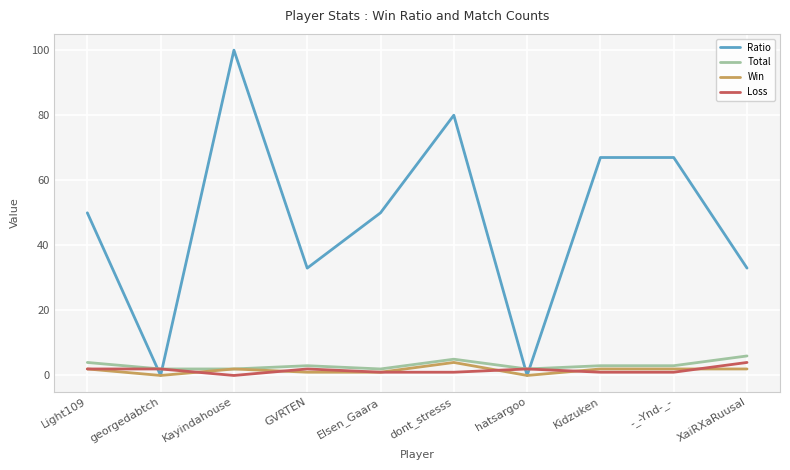

What is the greatest value displayed?

100